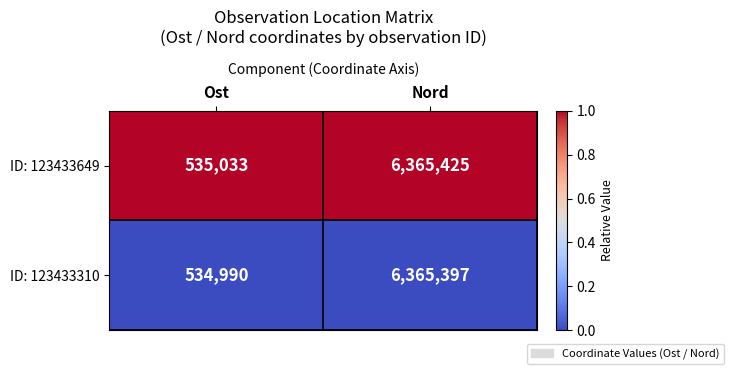

The ID: 123433649 series shows 6365425 at Nord. True or false?

True